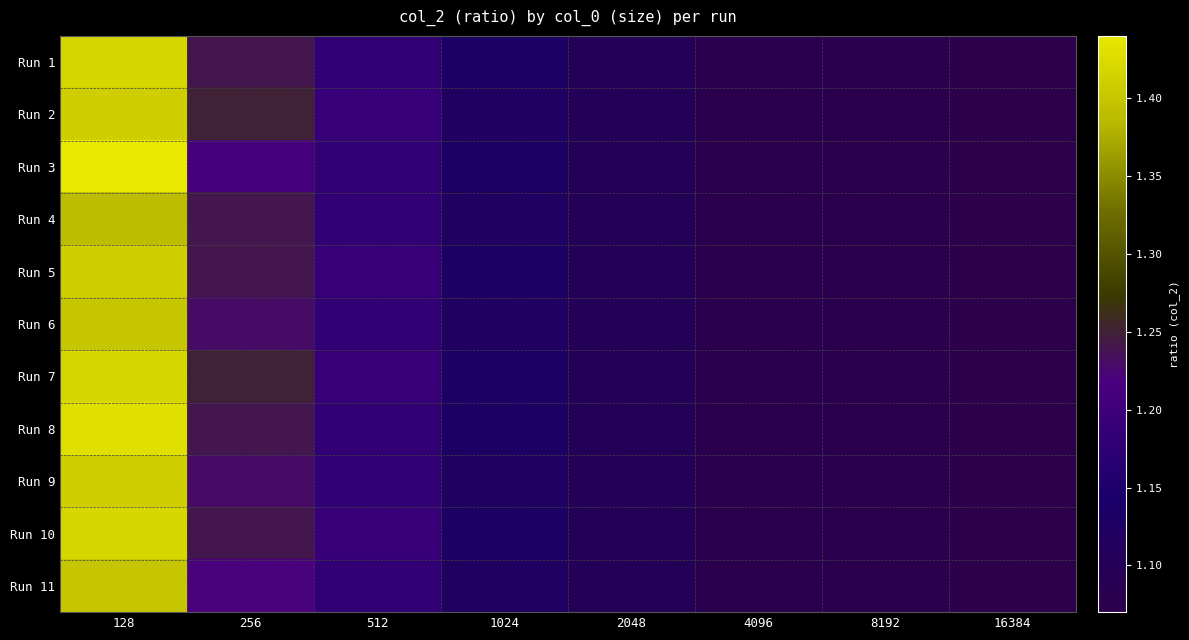

Rank the series at 4096 from lowest to highest value.

Run 1, Run 2, Run 3, Run 4, Run 5, Run 6, Run 7, Run 8, Run 9, Run 10, Run 11